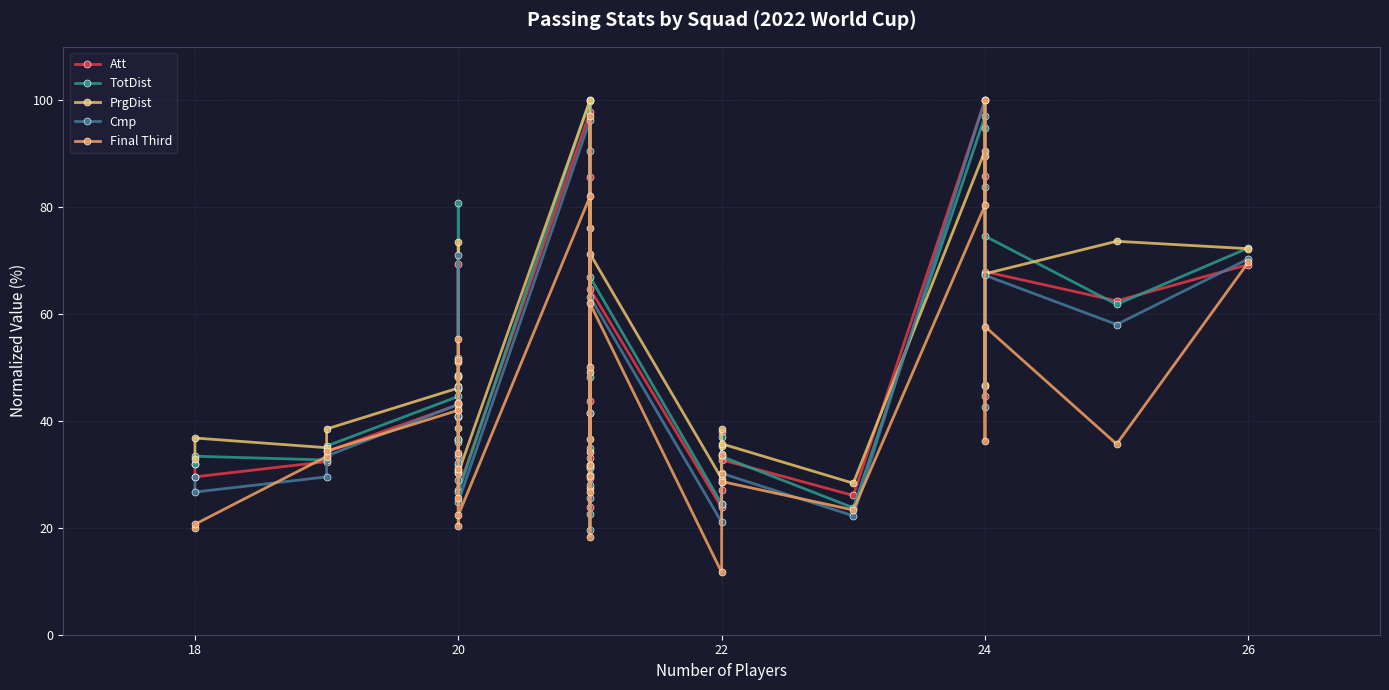

What are all the series names shown in the legend?

Att, TotDist, PrgDist, Cmp, Final Third